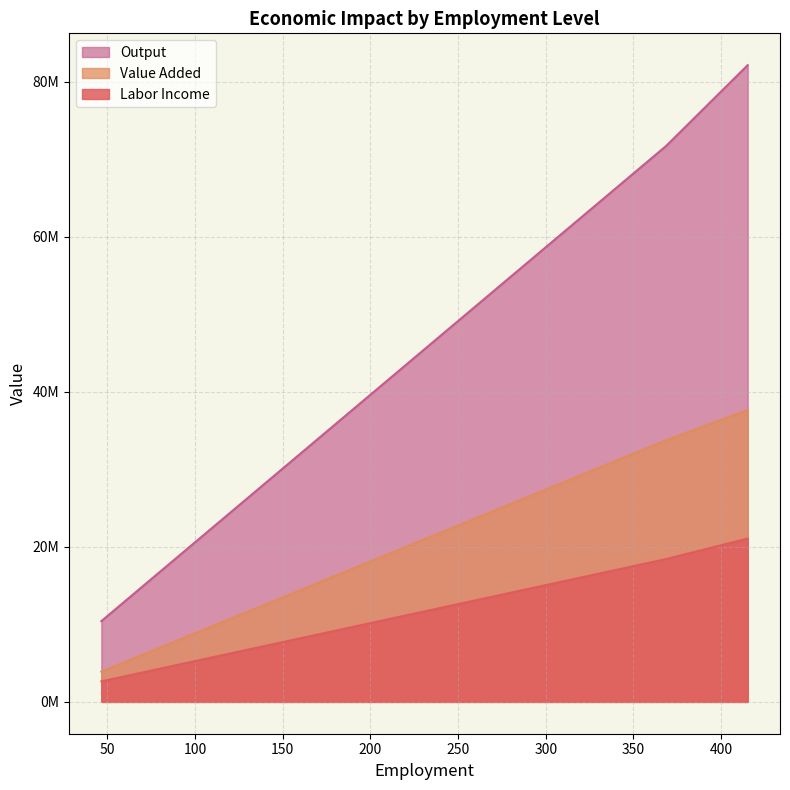

Where does the Value Added series first go above 33754277?

368.6492920518584